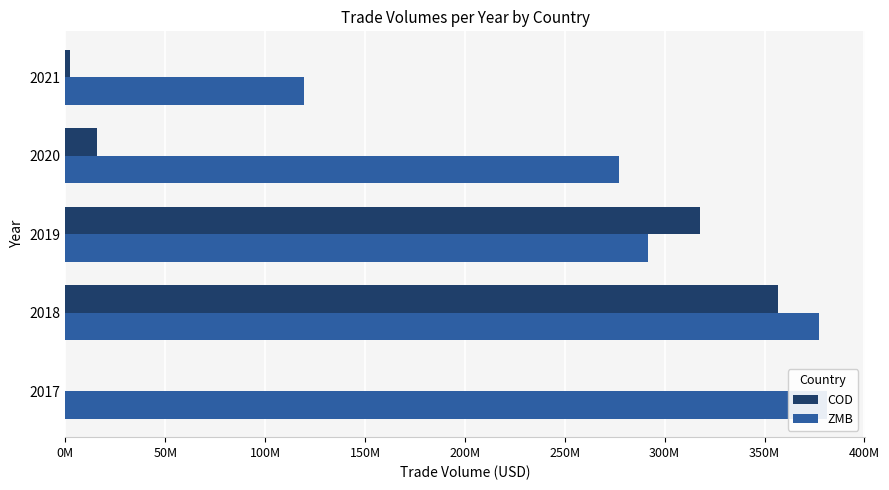

Which has a higher value, 2017 or 2018?

2018